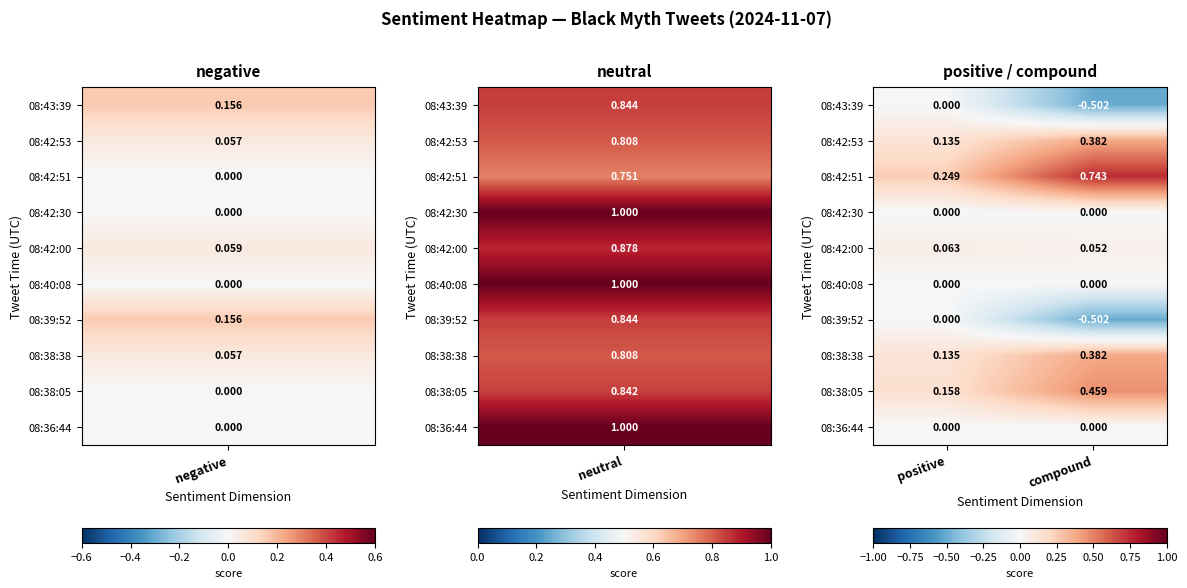

List the labels in order of 08:43:39 value, largest first.

positive, compound